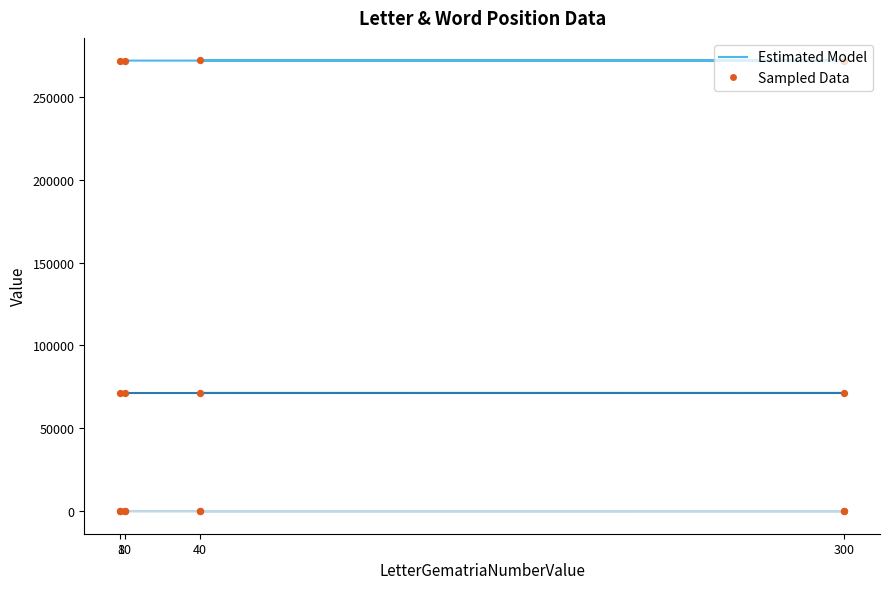

Is the value of WordNumber at 40 greater than the value of LetterPositionIndex In Word at 8?

Yes